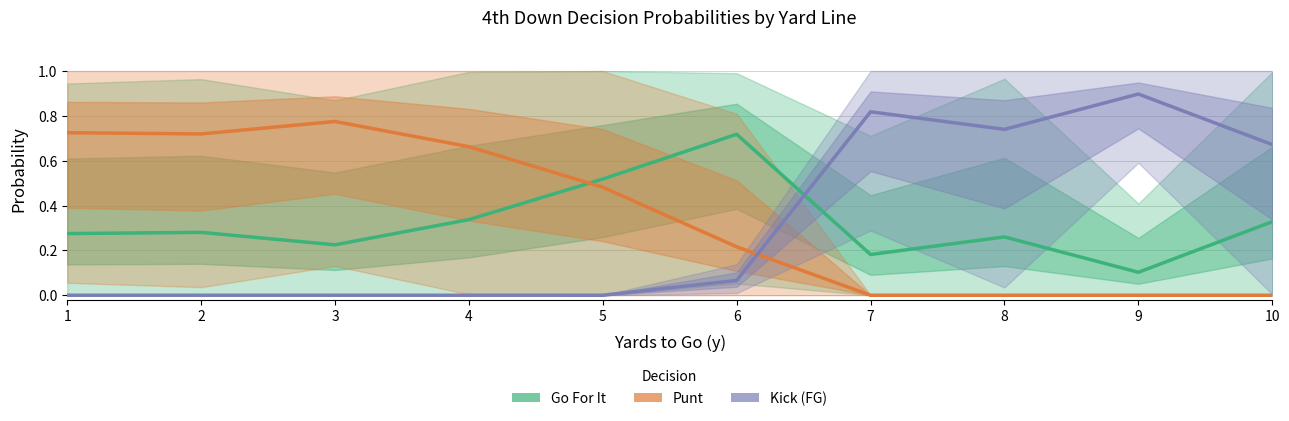

Which series has the largest total across all categories?

Punt